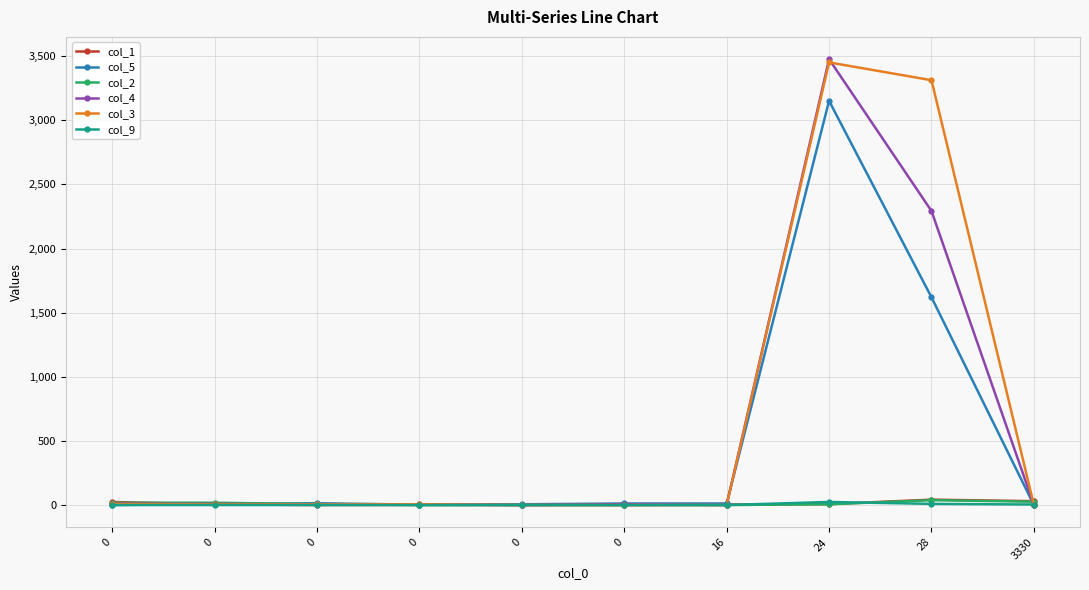

How many data points in col_3 are less than 5?

4